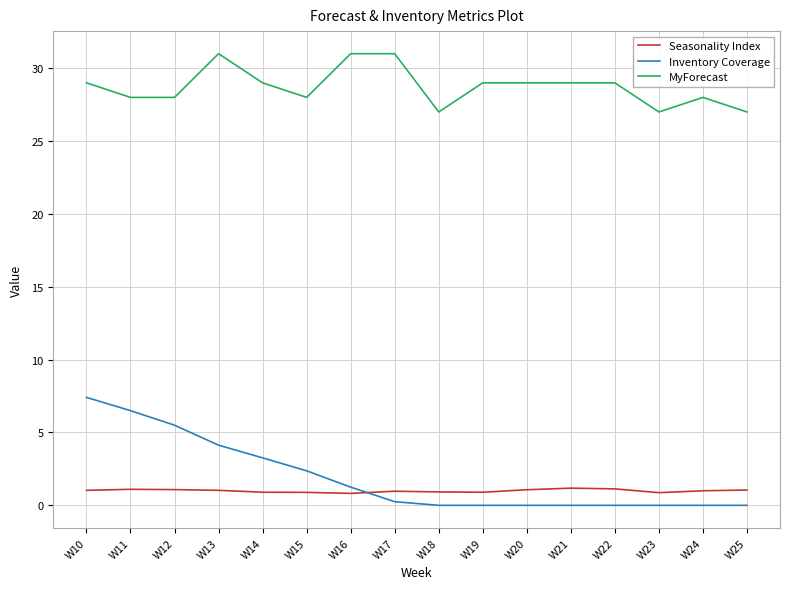

Is the value of Seasonality Index at W15 greater than the value of Inventory Coverage at W20?

Yes